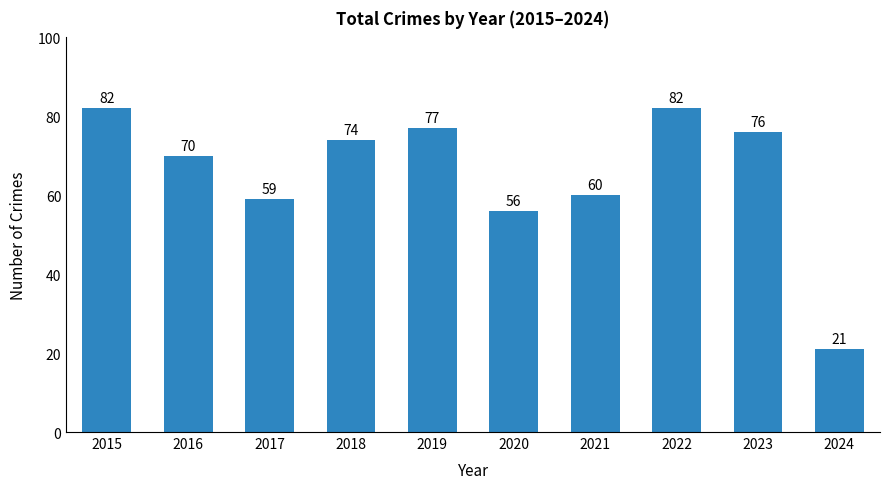

Approximately how many times larger is the value at 2020 compared to 2019?

0.7